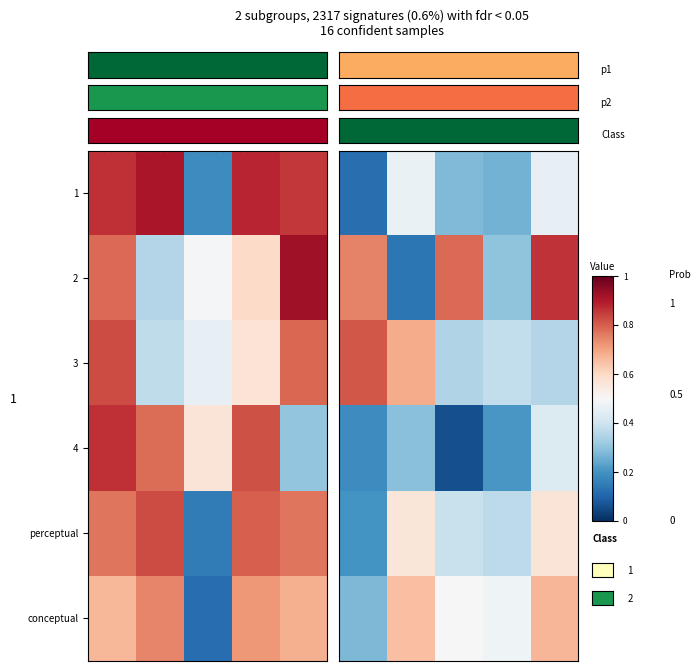

How many distinct data groups are displayed?

6